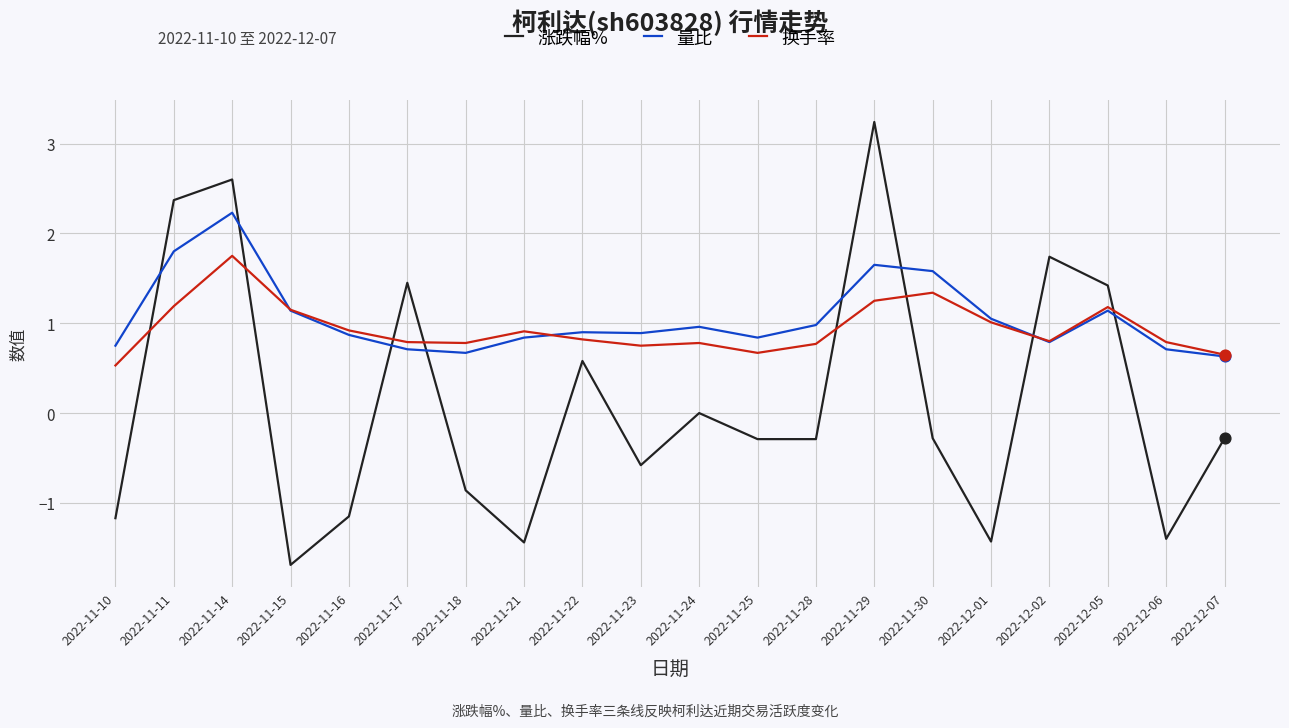

Is the value of 量比 at 2022-11-25 greater than the value of 换手率 at 2022-12-01?

No